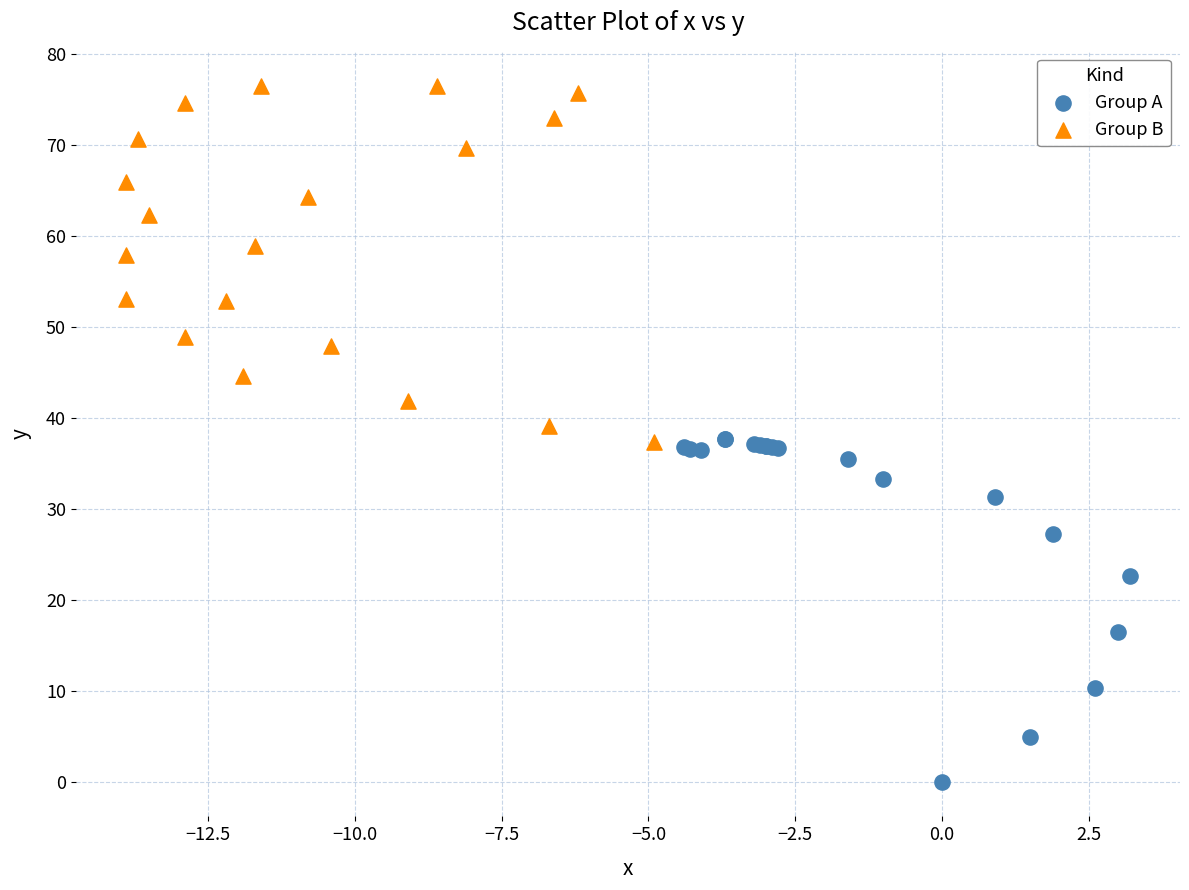

Which series reaches the maximum Y coordinate?

Group B